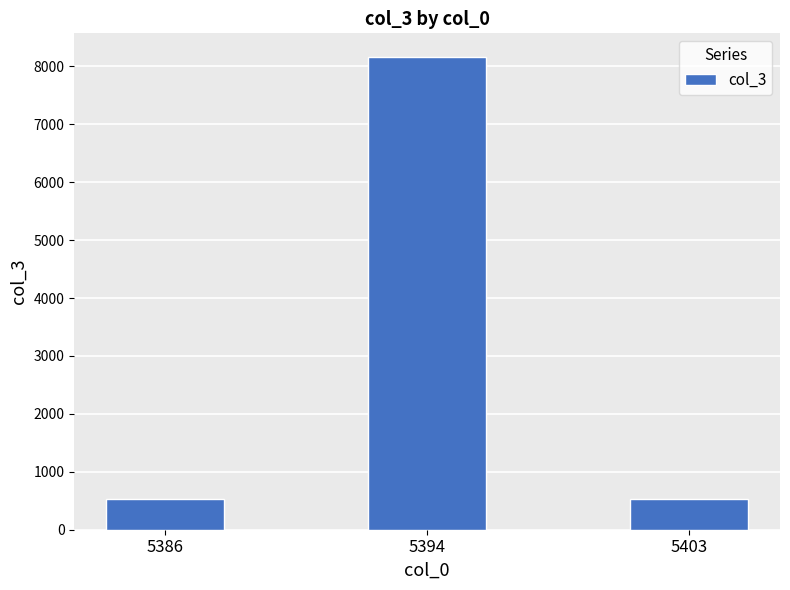

Count the number of values greater than 537.

1